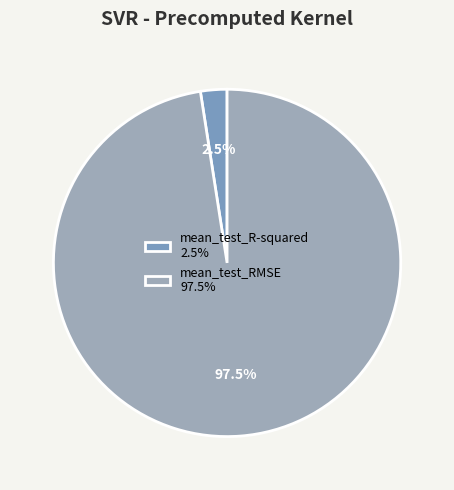

Does mean_test_R-squared represent more than half of the total?

No